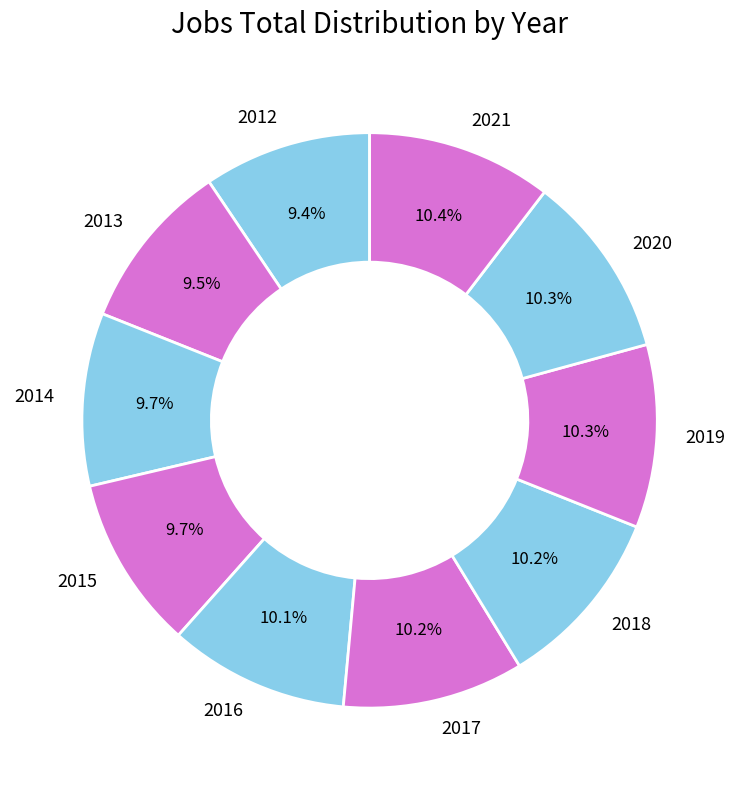

What portion of the pie excludes 2012?

90.6%